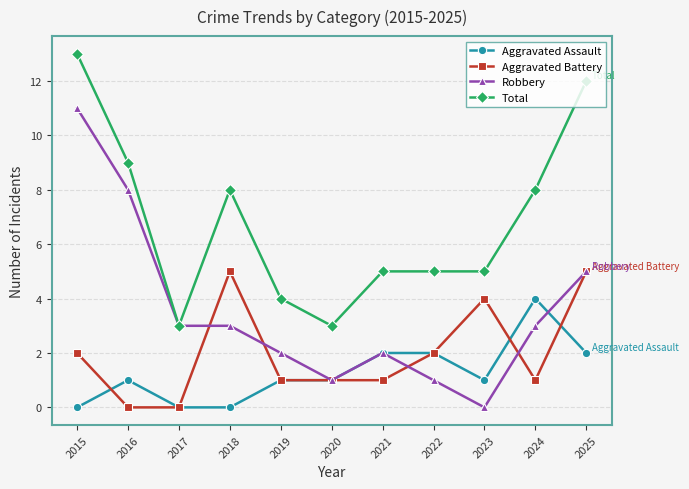

Rank the series by their maximum value, from highest to lowest.

Total, Robbery, Aggravated Battery, Aggravated Assault